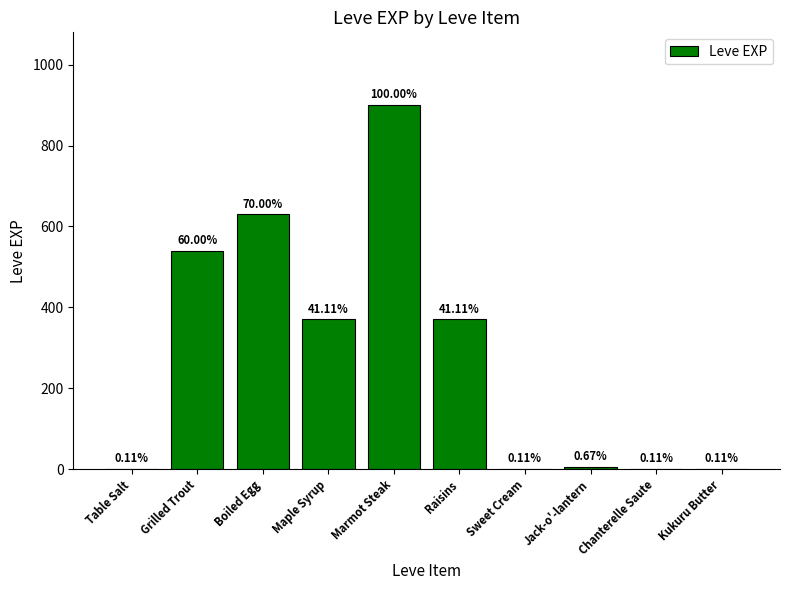

List the labels in order of value, largest first.

Marmot Steak, Boiled Egg, Grilled Trout, Maple Syrup, Raisins, Jack-o'-lantern, Table Salt, Sweet Cream, Chanterelle Saute, Kukuru Butter